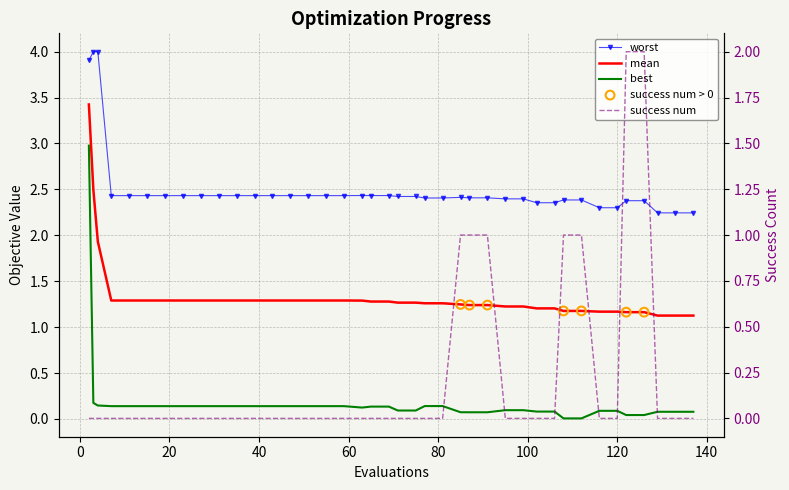

At how many categories does at least one series exceed 2?

40